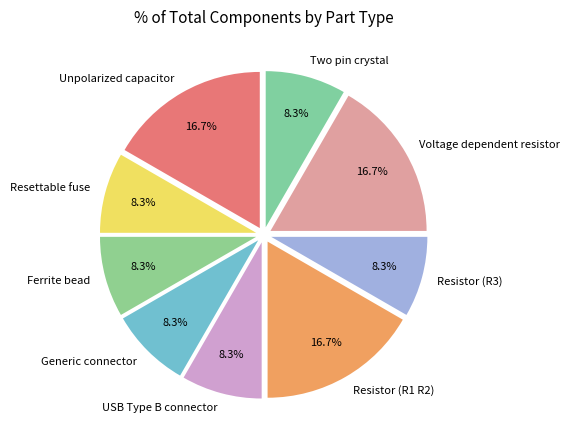

How many slices are in this pie chart?

9